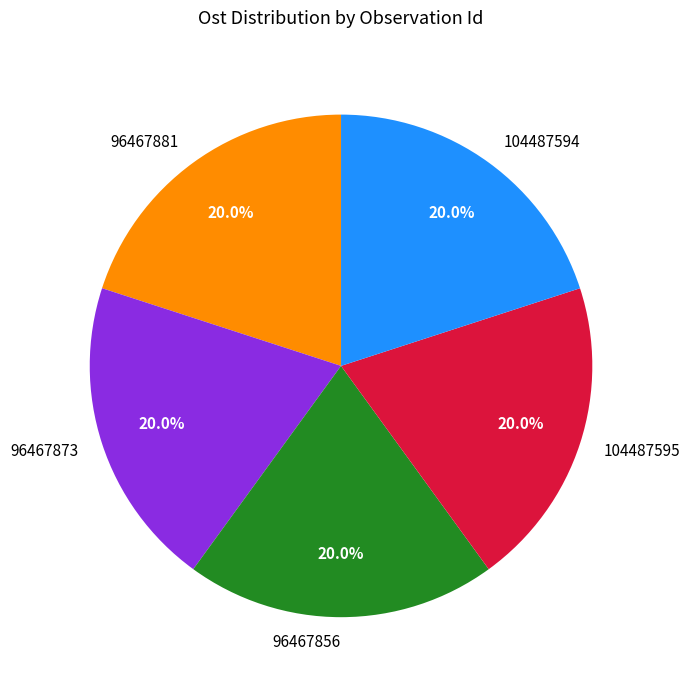

Is 104487595 the majority of the pie?

No